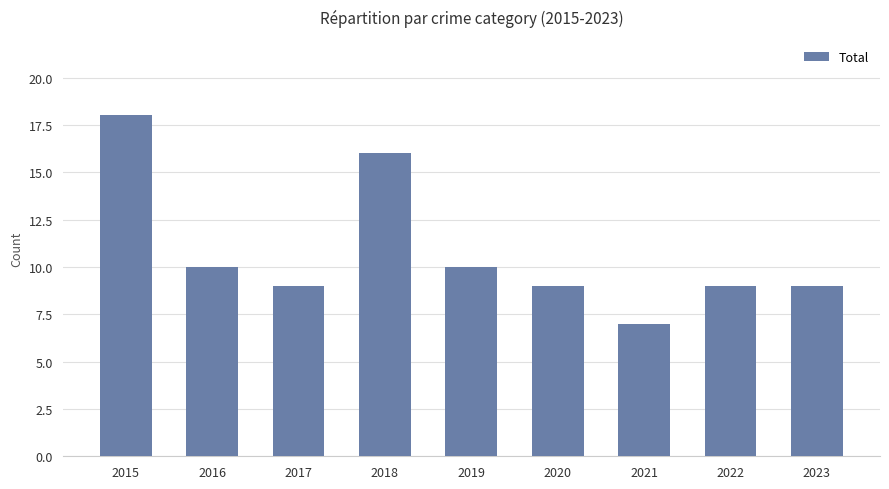

How many bars are there in total?

9